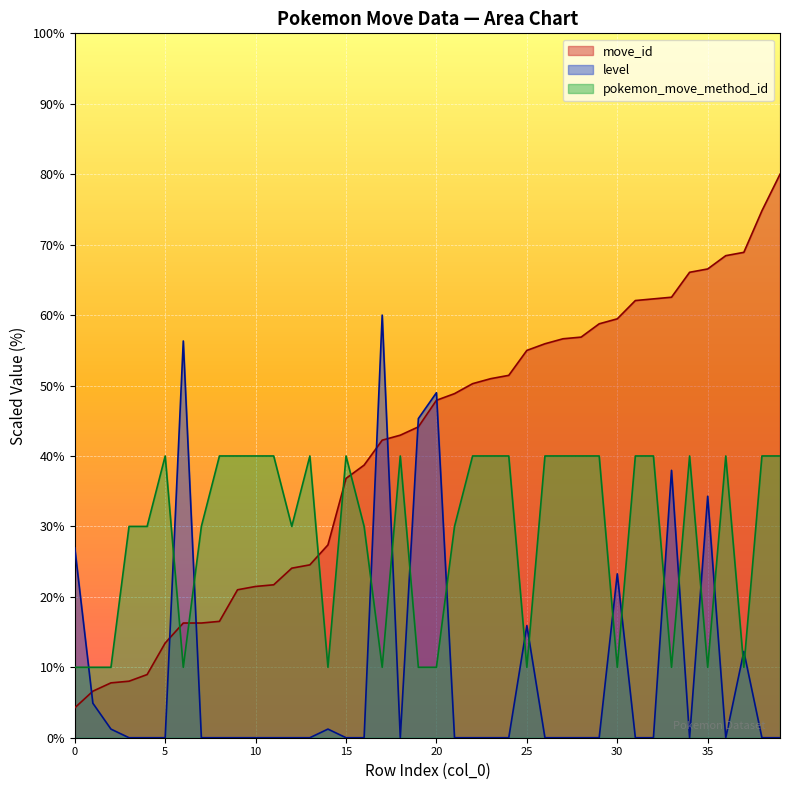

What is the maximum value for level?

60.0